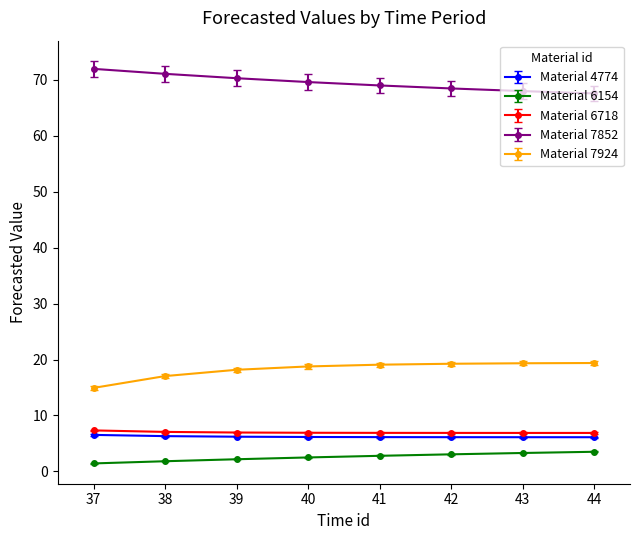

What is the value of the Material 4774 point at the 2nd from the left?

6.3